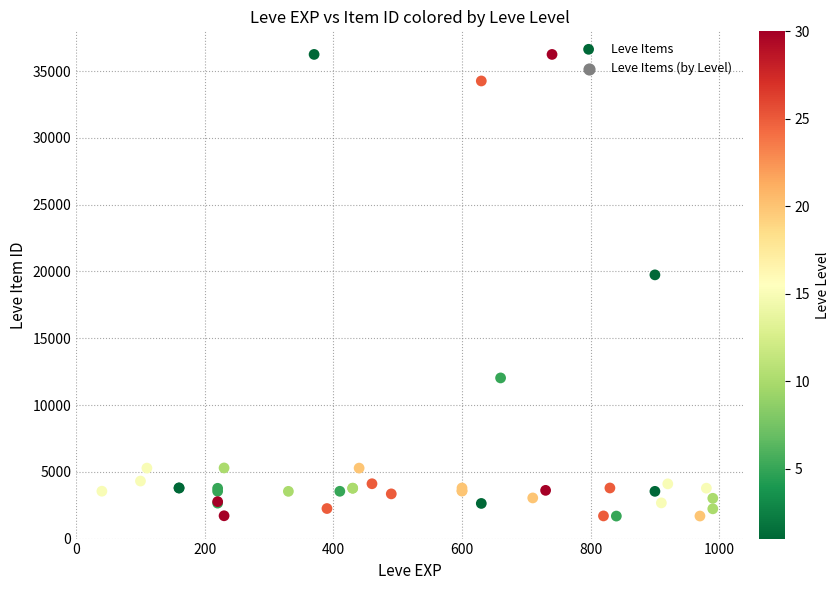

What Y value in the scatter plot is closest to 18967?

19744